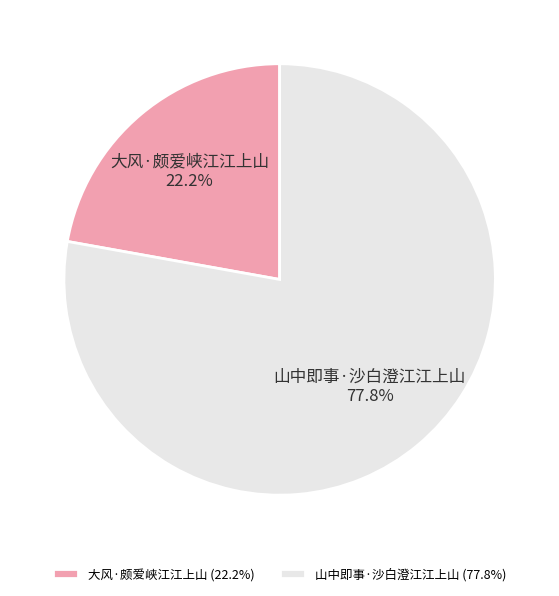

Approximately how many times larger is the value at 大风·颇爱峡江江上山 compared to 山中即事·沙白澄江江上山?

0.3